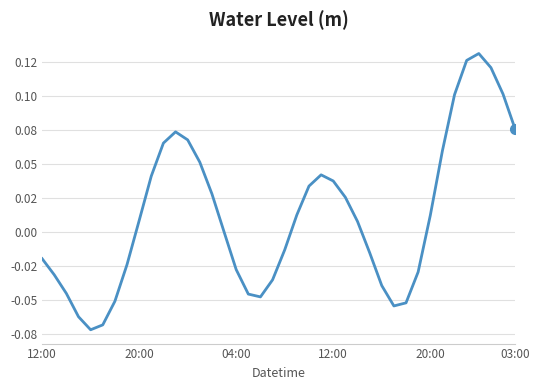

Is this an area chart (filled region under the line)?

No